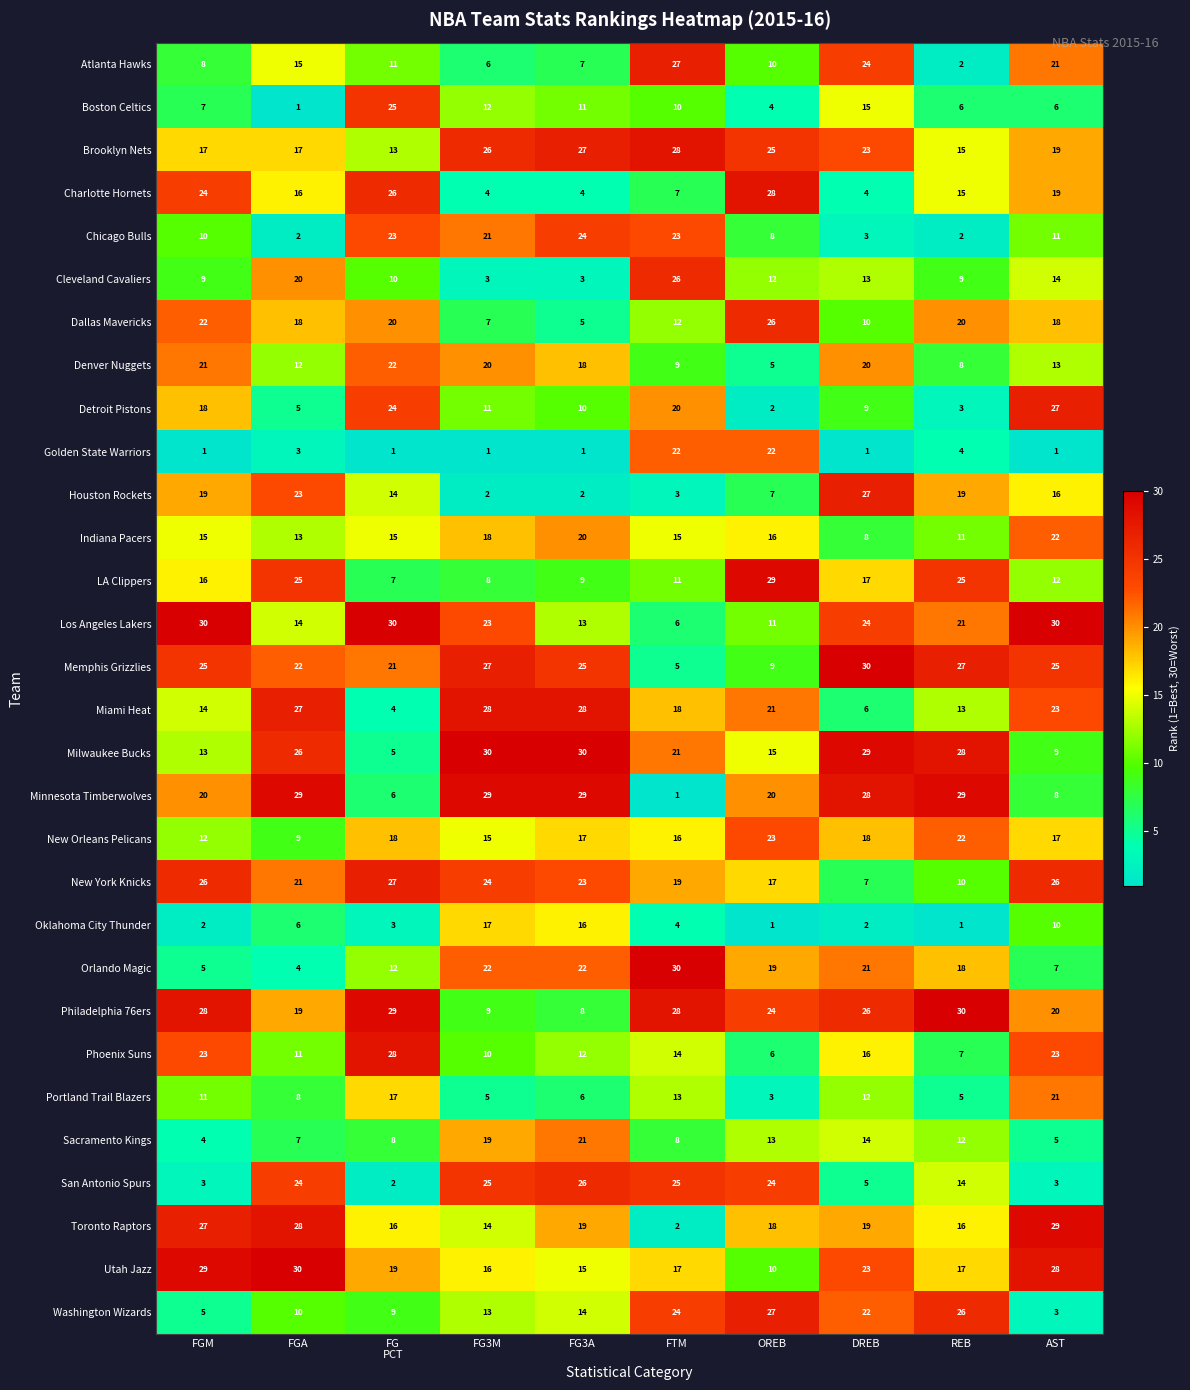

Which category has the highest value in the Atlanta Hawks series?

FTM